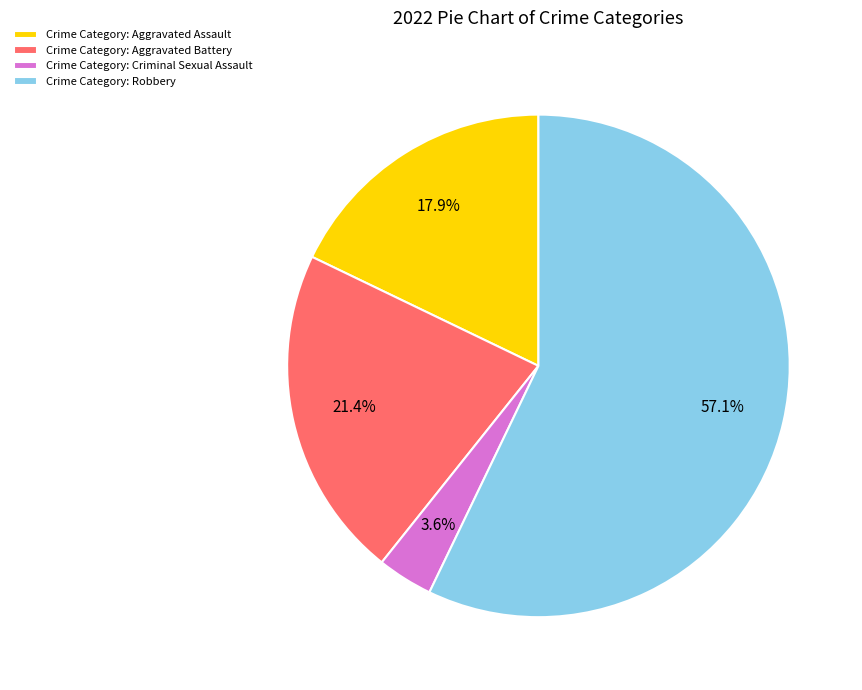

Which slice is the largest?

Crime Category: Robbery